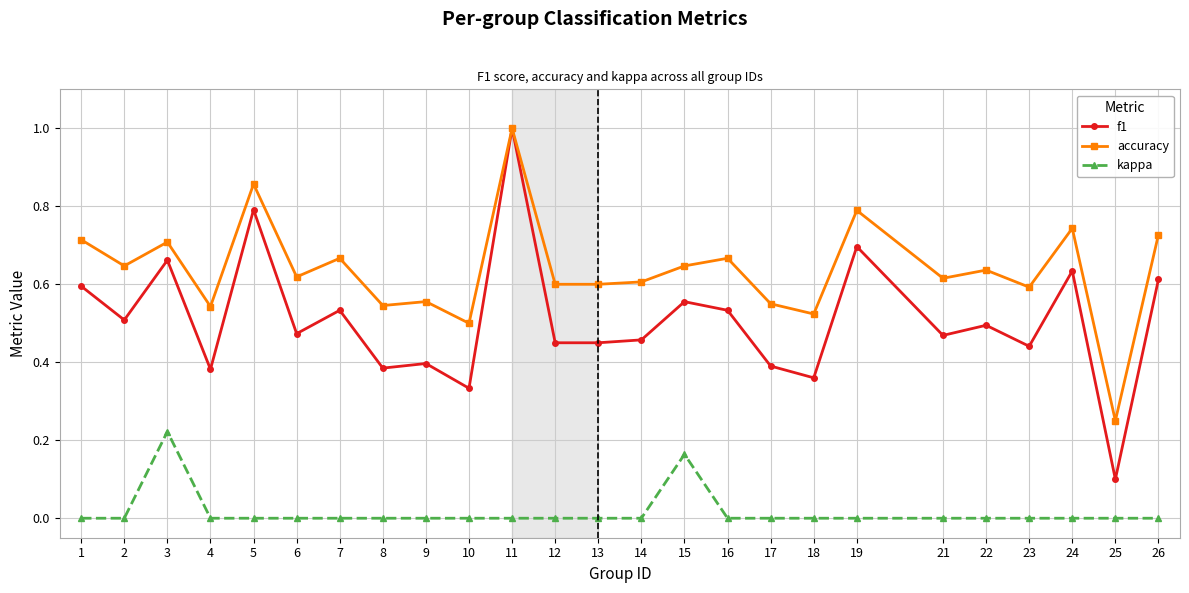

Rank the series at 10 from highest to lowest value.

accuracy, f1, kappa